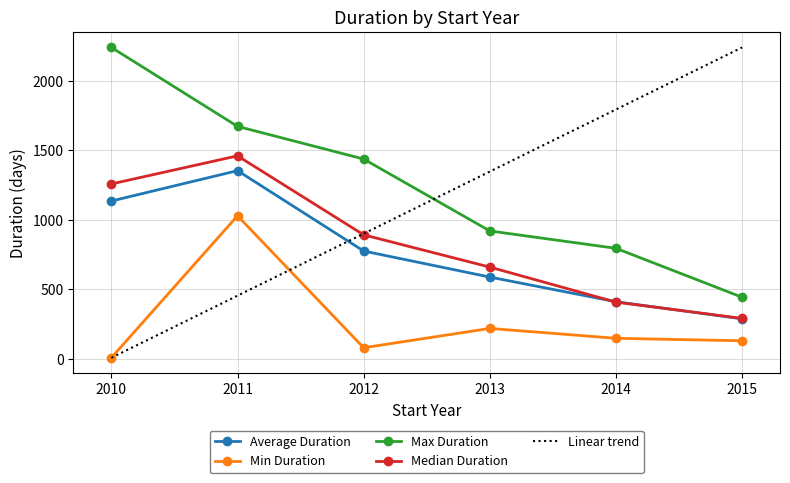

How many distinct data groups are displayed?

5